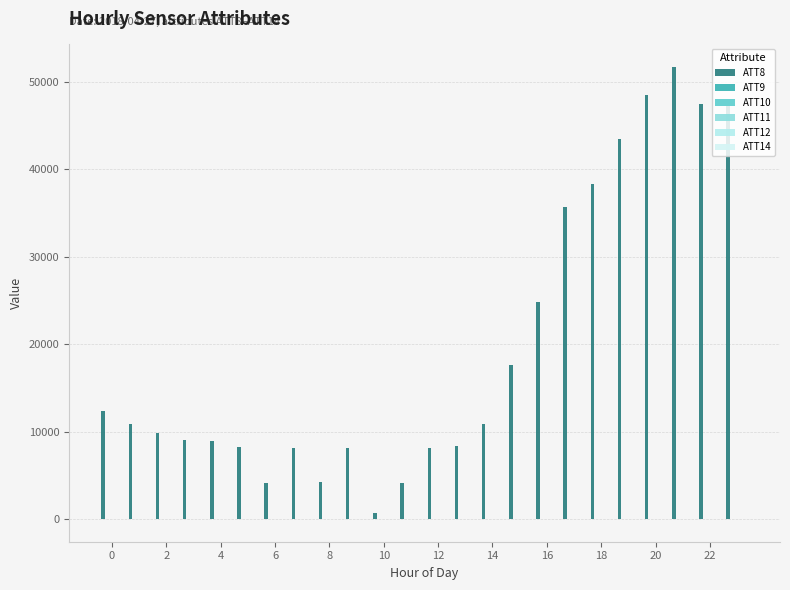

Are the bars grouped side by side (vs. stacked)?

Yes